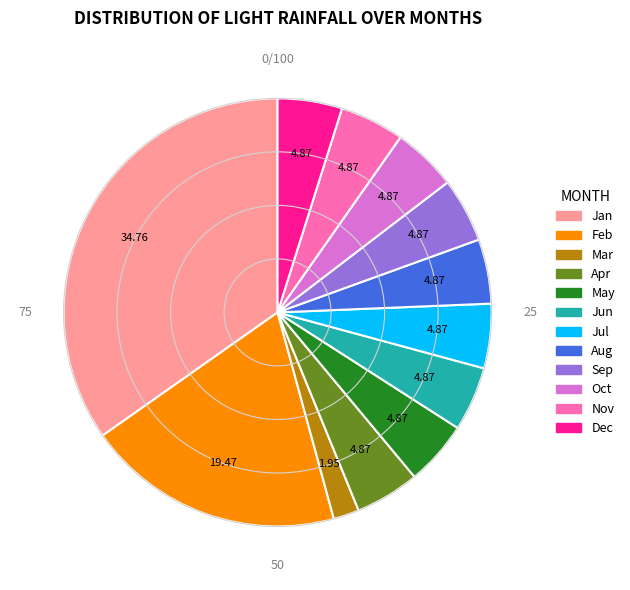

Does any single category account for the majority?

No